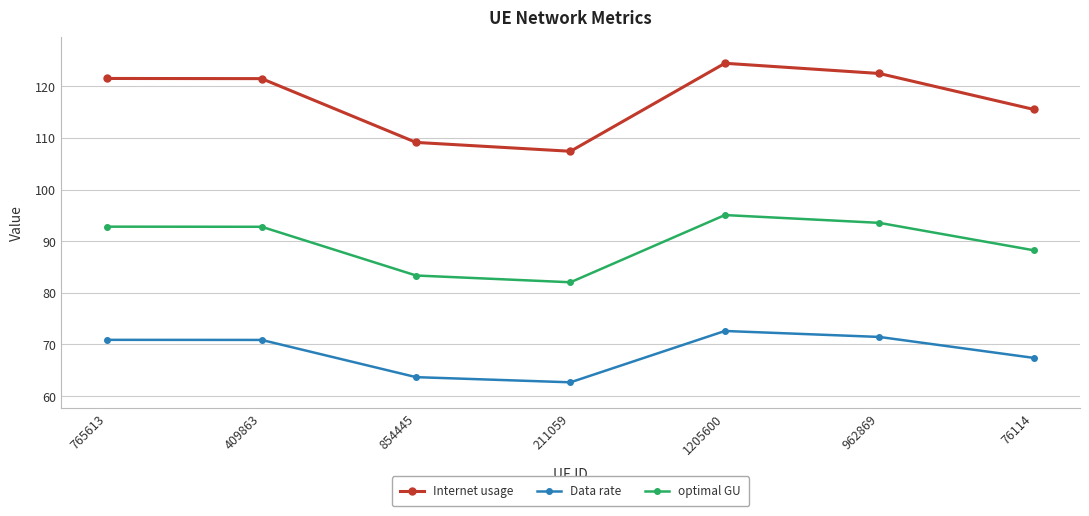

Reading left to right, transcribe all the data shown in this chart.

Internet usage: 765613=121.5	409863=121.5	854445=109.2	211059=107.4	1205600=124.5	962869=122.5	76114=115.6
Data rate: 765613=70.9	409863=70.9	854445=63.7	211059=62.7	1205600=72.6	962869=71.5	76114=67.4
optimal GU: 765613=92.8	409863=92.8	854445=83.4	211059=82.1	1205600=95.1	962869=93.6	76114=88.3